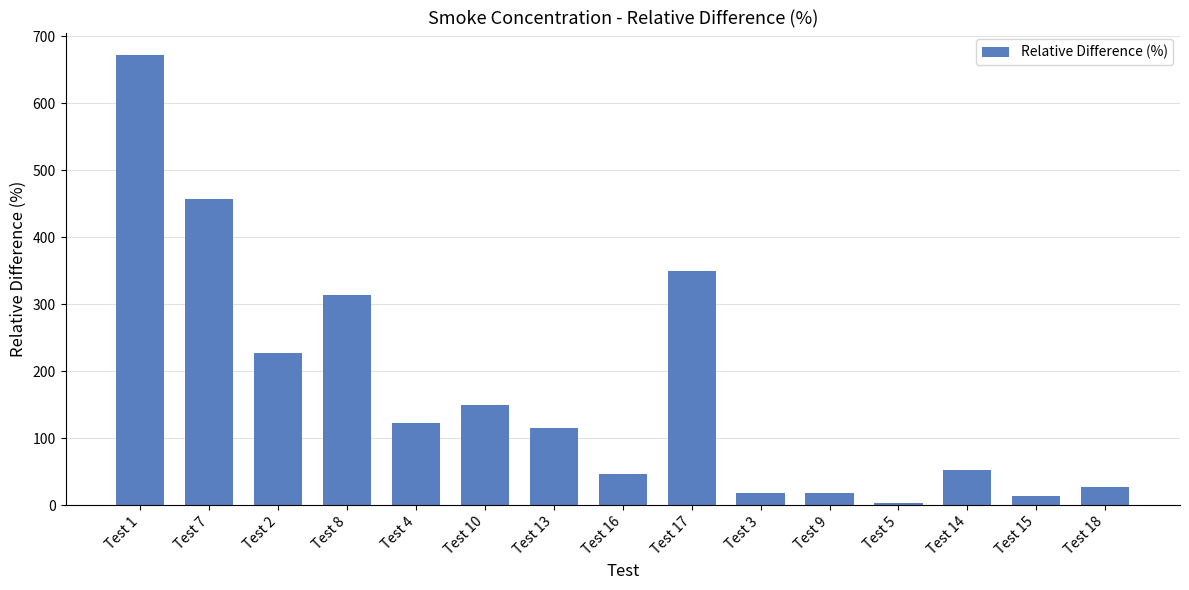

Where is the data nearest to the value 337?

Test 17